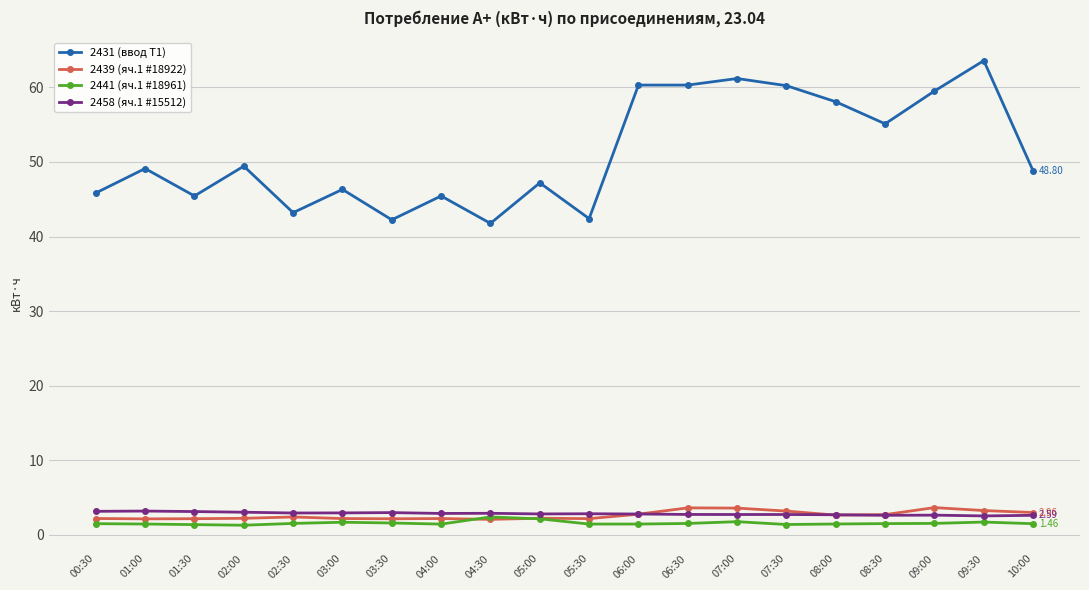

What is the difference between the maximum and second lowest values in the 2441 (яч.1 #18961) series?

1.0